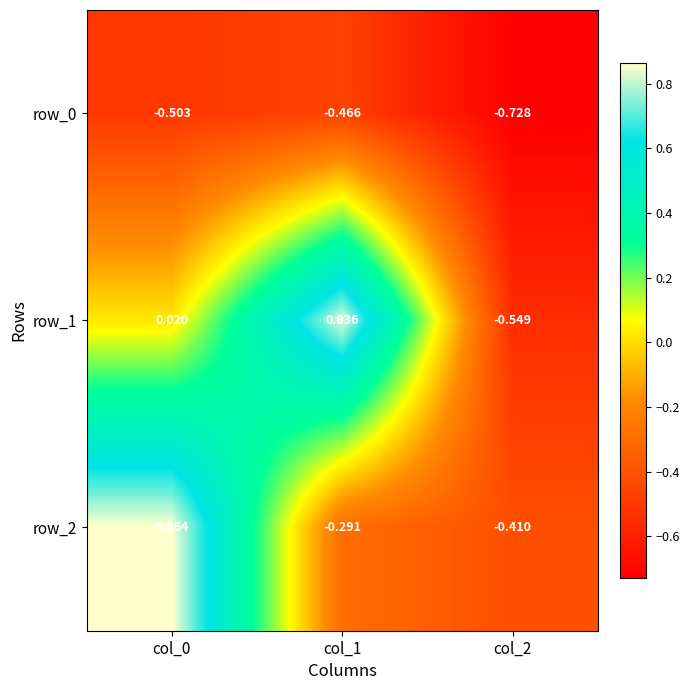

Which category has the highest value in the row_0 series?

col_1